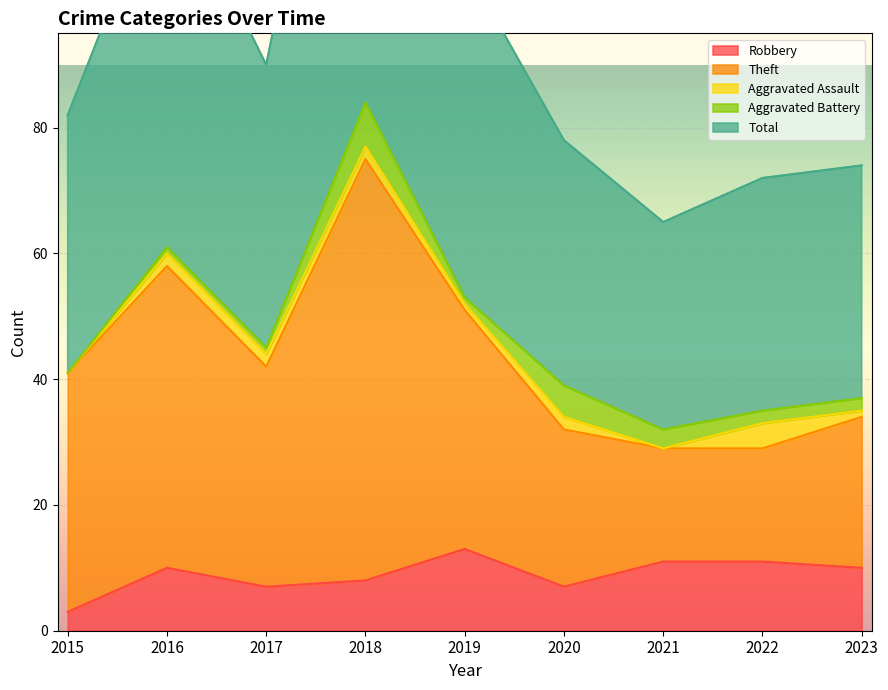

What is the value of the Robbery point at the 3rd from the left?

7